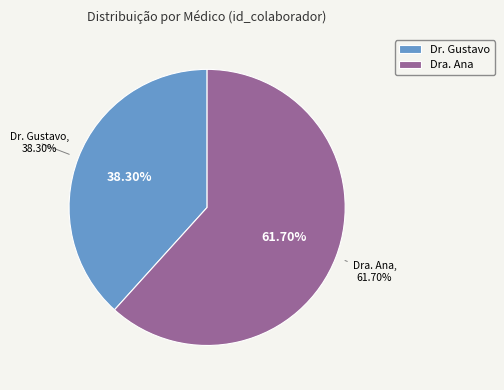

What is the ratio of the value at Dra. Ana to the value at Dr. Gustavo?

1.6